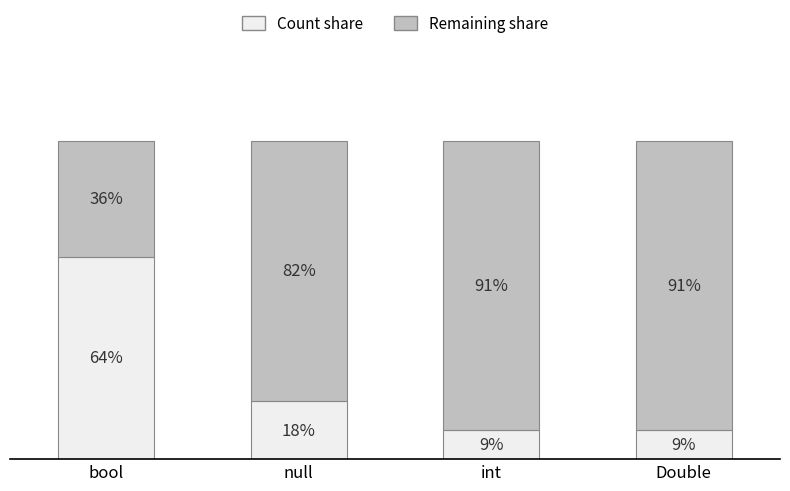

Are the bars grouped side by side (vs. stacked)?

No